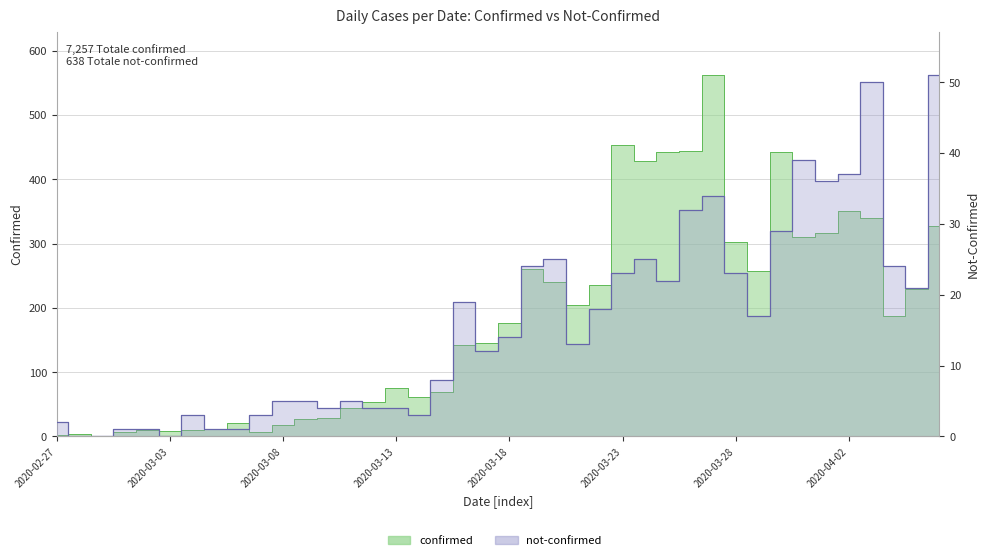

What is the label of the 14th point from the right?

2020-03-24